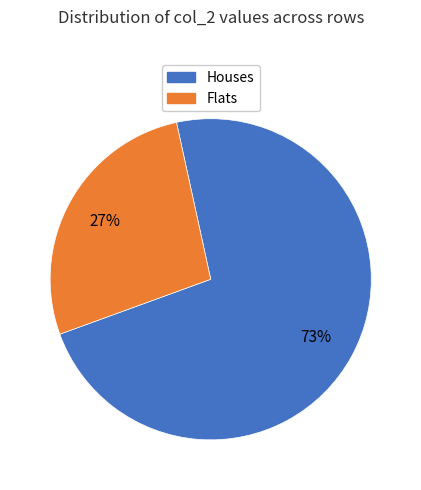

To the nearest percent, what is the average slice percentage?

50%